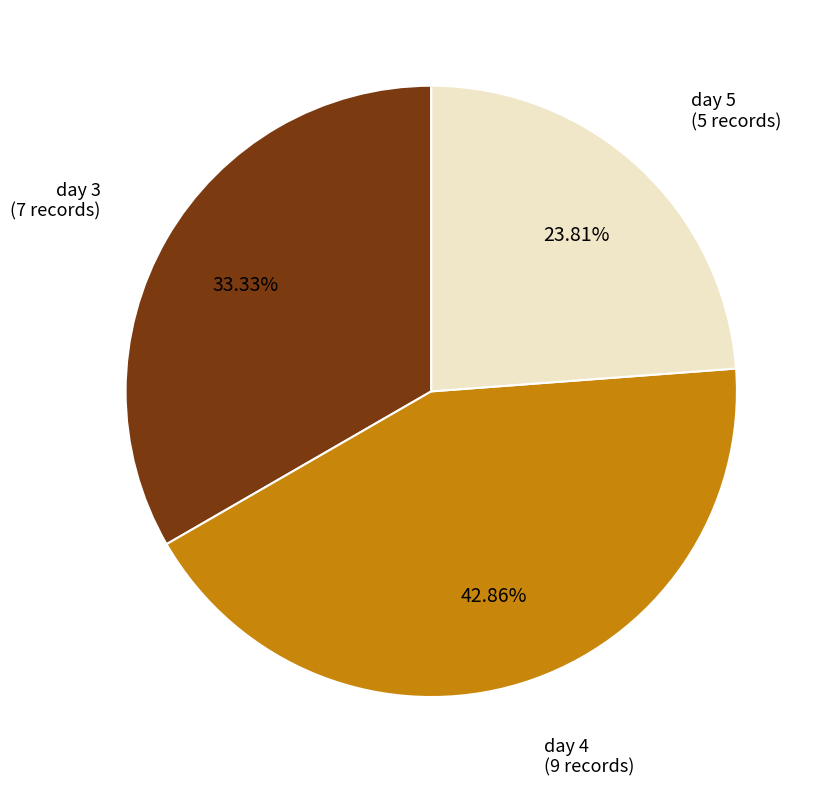

To the nearest percent, what percentage of the pie is day 4?

43%